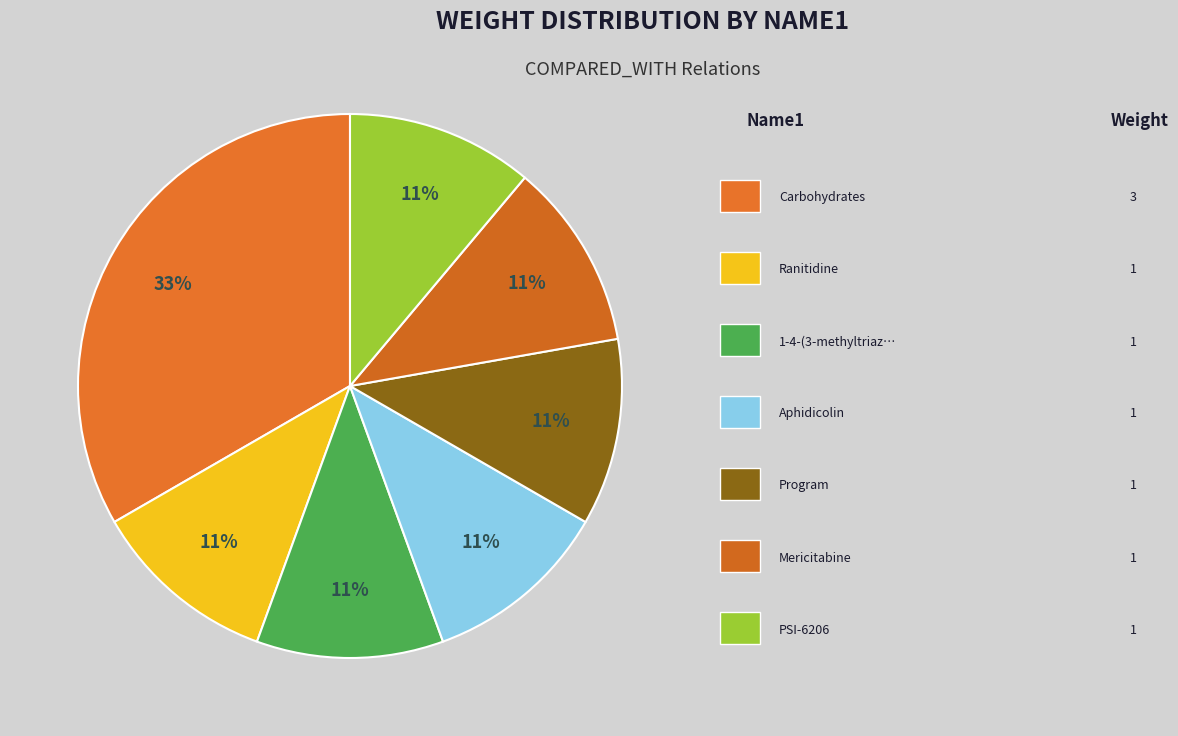

How many slices are in this pie chart?

7